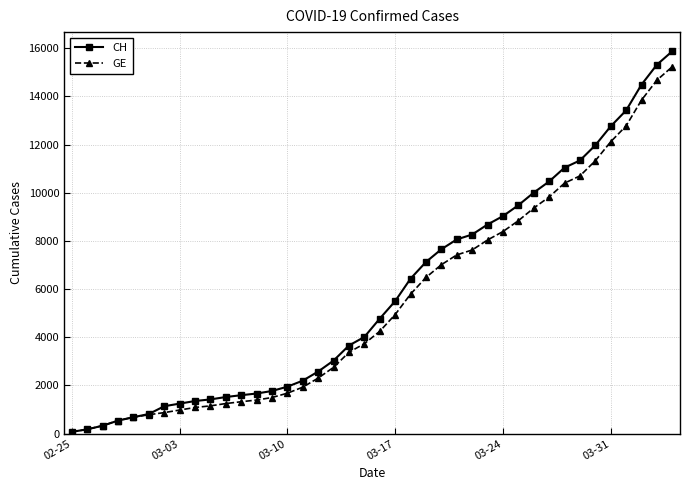

What is the highest value of the CH series?

15875